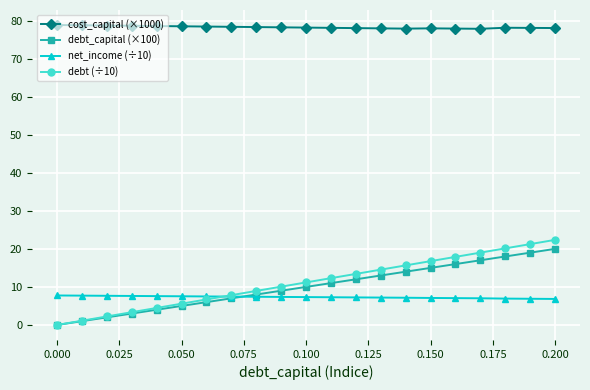

What is the value of the net_income (÷10) point at the 5th from the left?

7.6